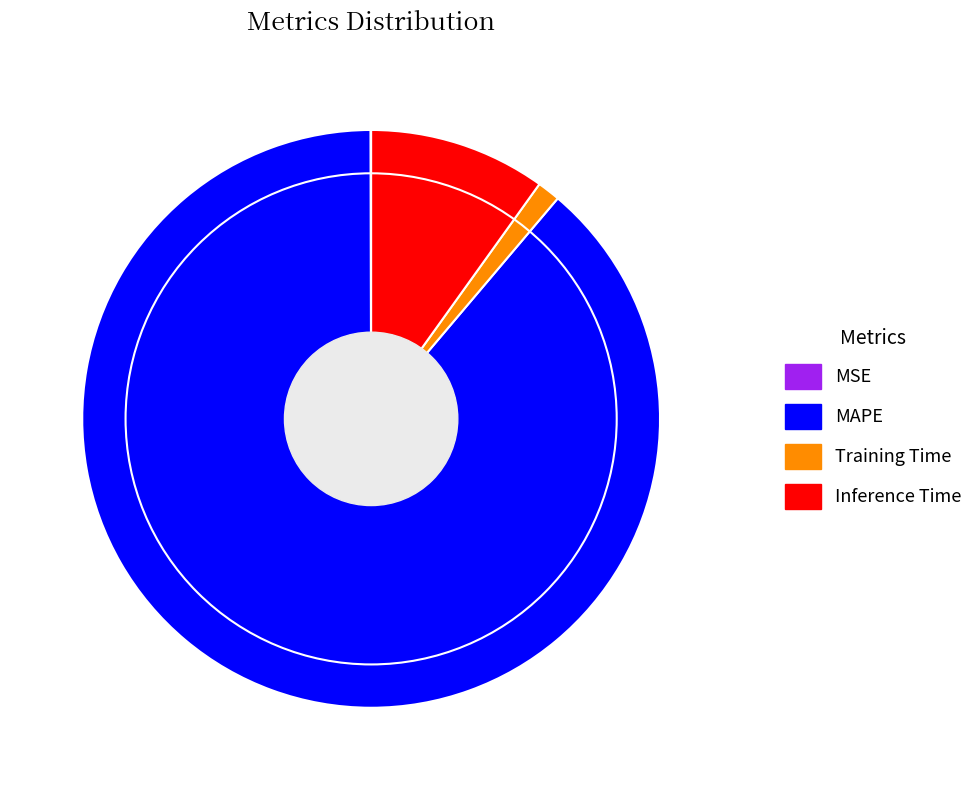

What is the ratio of the value at Inference Time to the value at MAPE?

0.1